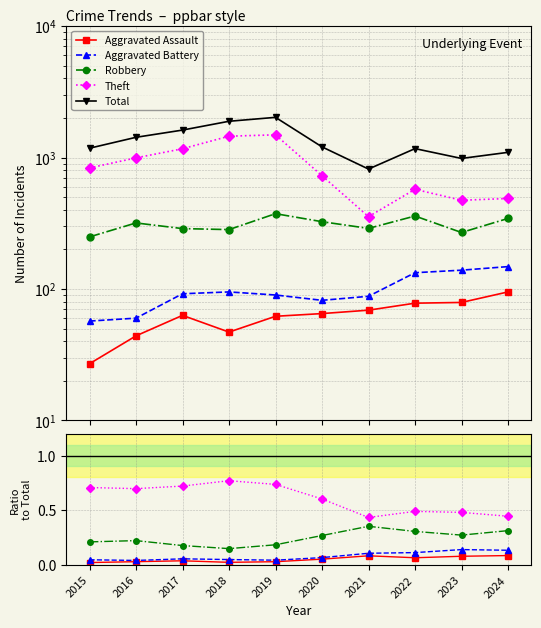

Rank the series by their maximum value, from highest to lowest.

Total, Theft, Robbery, Aggravated Battery, Aggravated Assault